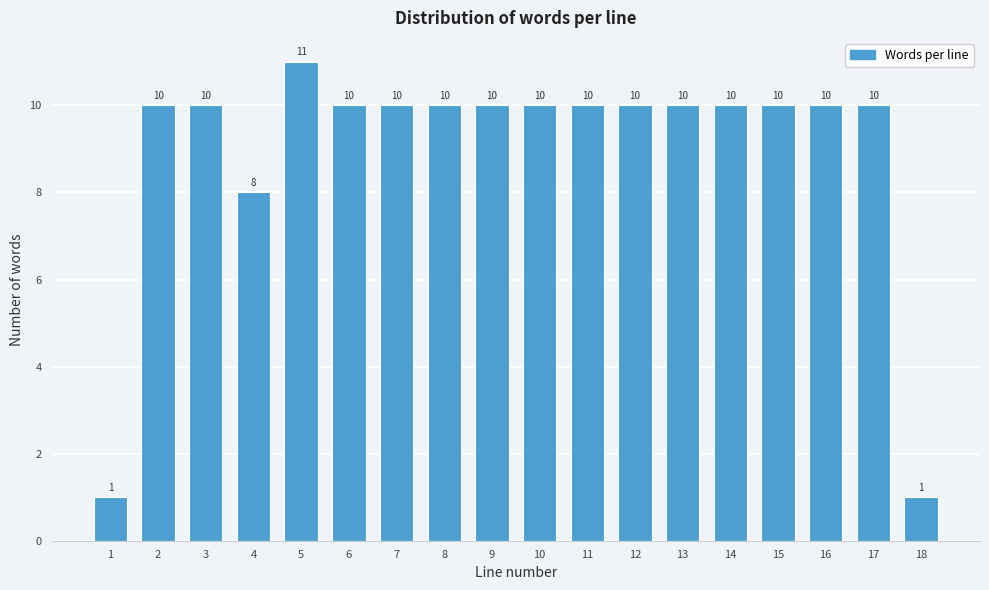

Reading left to right, extract all data points from this chart.

1	10	10	8	11	10	10	10	10	10	10	10	10	10	10	10	10	1